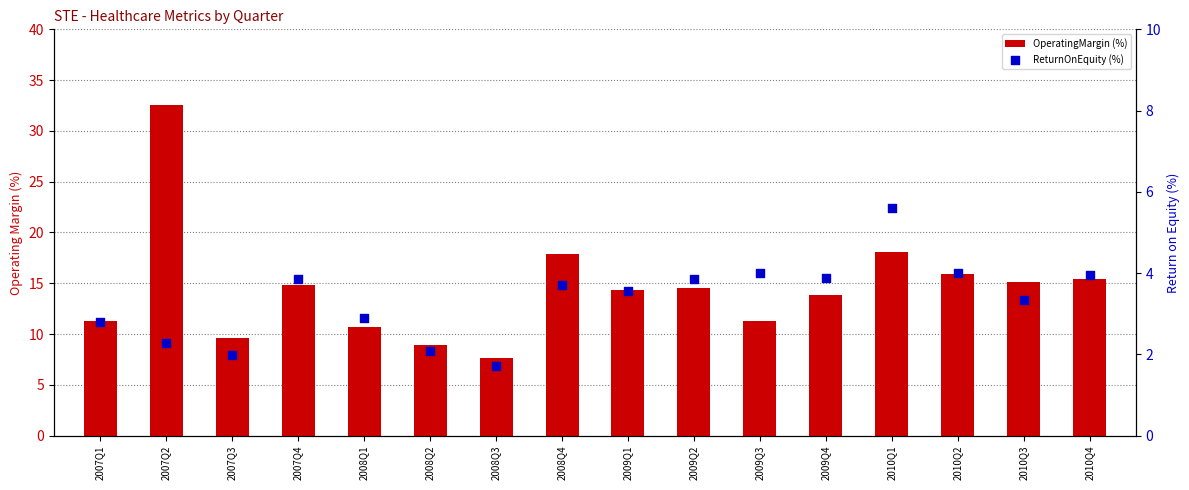

What are all the series names shown in the legend?

OperatingMargin (%), ReturnOnEquity (%)